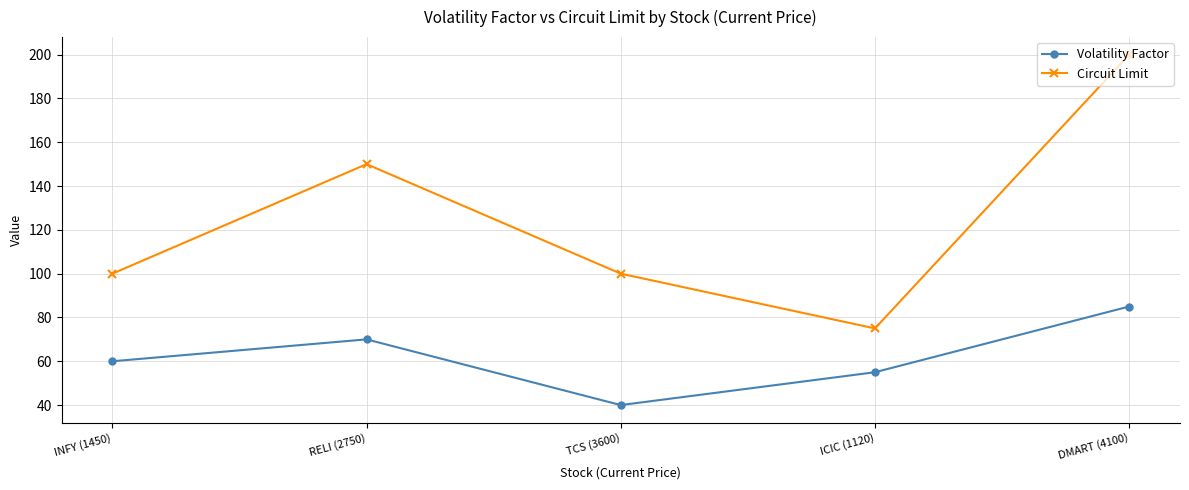

What is the spread (max minus min) of values at ICIC (1120)?

20